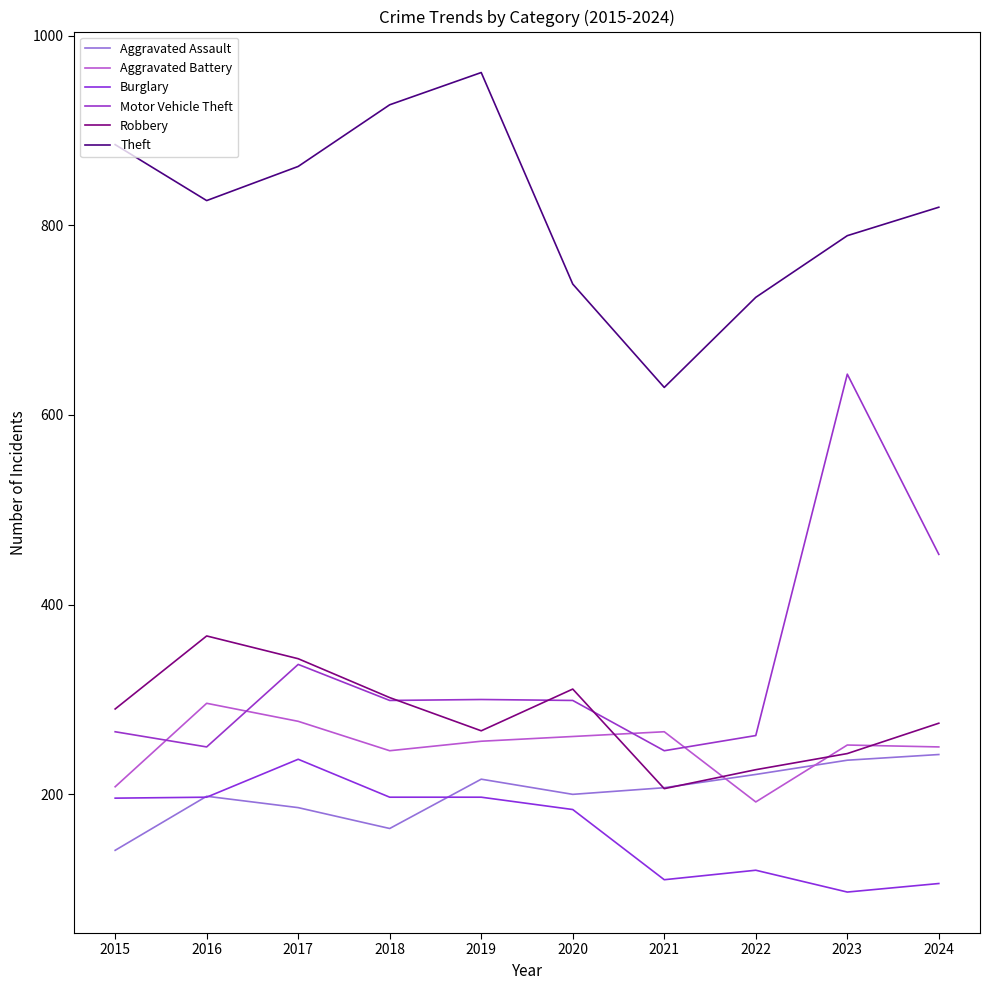

Is it true that Robbery equals 206 at 2021?

True